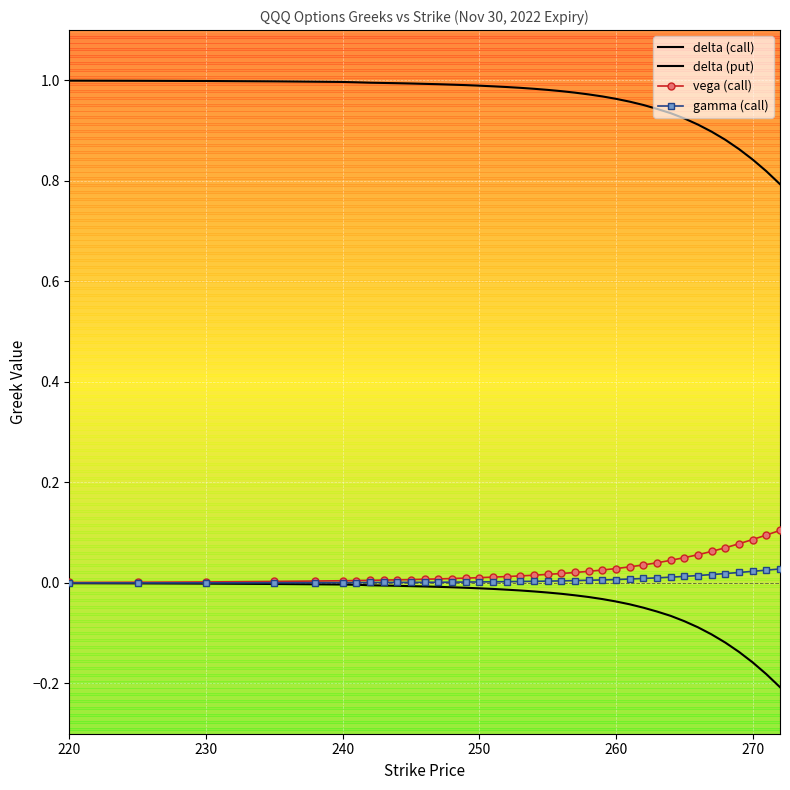

Reading right to left, extract all data points from this chart.

delta (call): 0.8	0.8	0.8	0.9	0.9	0.9	0.9	0.9	0.9	0.9	1.0	1.0	1.0	1.0	1.0	1.0	1.0	1.0	1.0	1.0	1.0	1.0	1.0	1.0	1.0	1.0	1.0	1.0	1.0	1.0	1.0	1.0	1.0	1.0	1.0	1.0	1.0	1.0
delta (put): -0.2	-0.2	-0.2	-0.1	-0.1	-0.1	-0.1	-0.1	-0.1	-0.1	-0.0	-0.0	-0.0	-0.0	-0.0	-0.0	-0.0	-0.0	-0.0	-0.0	-0.0	-0.0	-0.0	-0.0	-0.0	-0.0	-0.0	-0.0	-0.0	-0.0	-0.0	-0.0	-0.0	-0.0	-0.0	-0.0	-0.0	-0.0
vega (call): 0.1	0.1	0.1	0.1	0.1	0.1	0.1	0.1	0.0	0.0	0.0	0.0	0.0	0.0	0.0	0.0	0.0	0.0	0.0	0.0	0.0	0.0	0.0	0.0	0.0	0.0	0.0	0.0	0.0	0.0	0.0	0.0	0.0	0.0	0.0	0.0	0.0	0.0
gamma (call): 0.0	0.0	0.0	0.0	0.0	0.0	0.0	0.0	0.0	0.0	0.0	0.0	0.0	0.0	0.0	0.0	0.0	0.0	0.0	0.0	0.0	0.0	0.0	0.0	0.0	0.0	0.0	0.0	0.0	0.0	0.0	0.0	0.0	0.0	0.0	0.0	0.0	0.0